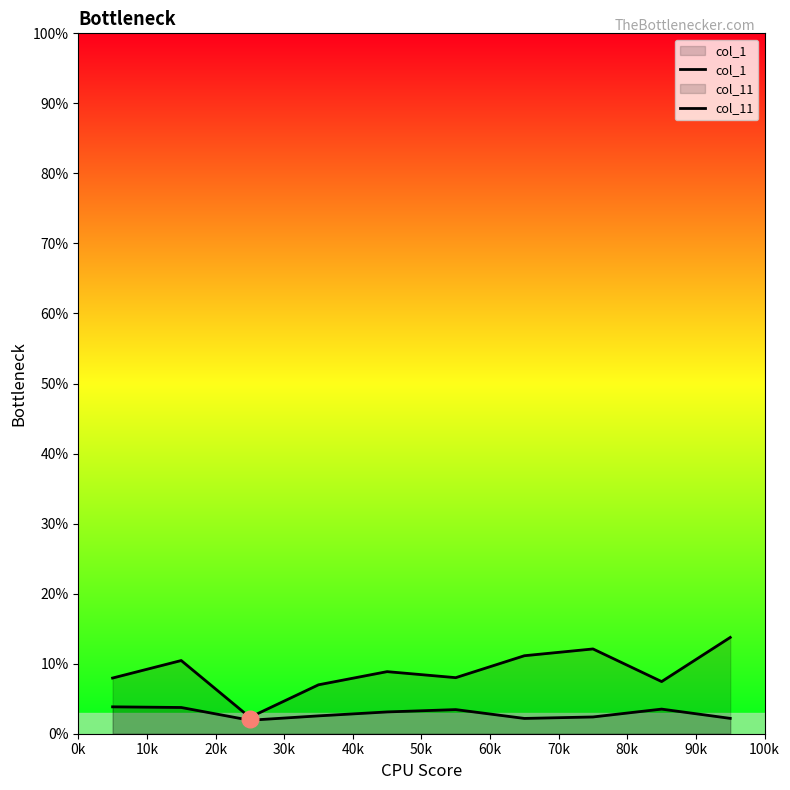

The value of col_1 at 80k is 0.0. True or false?

False